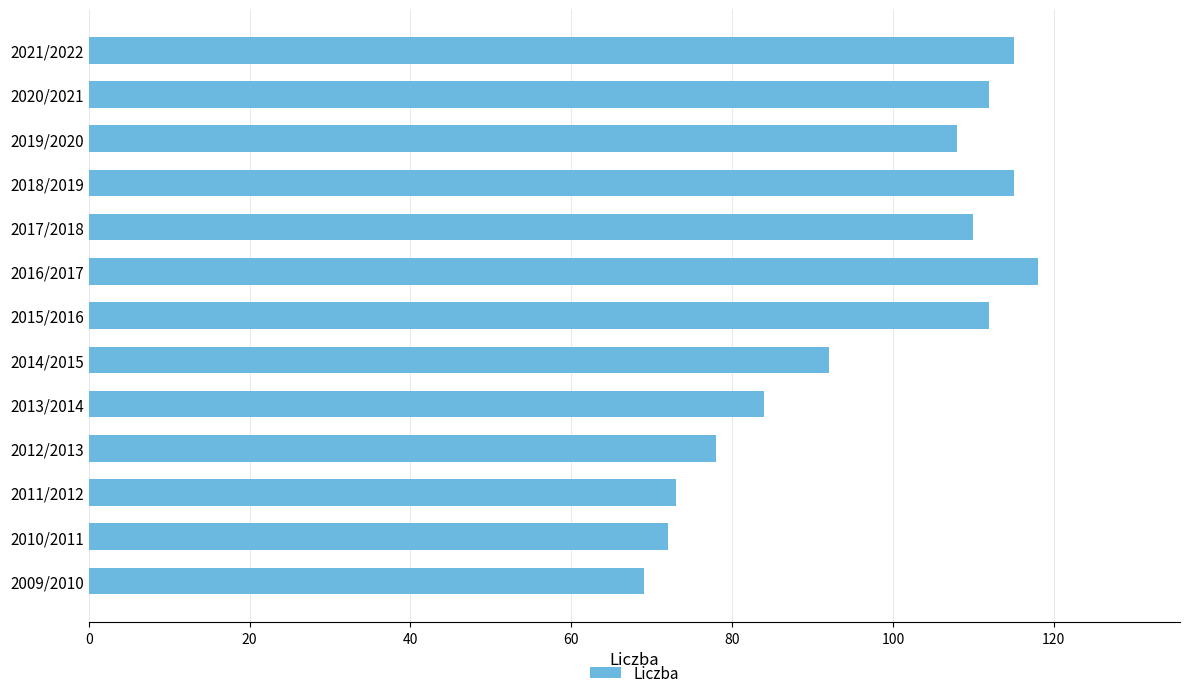

What is the difference between the maximum and second lowest values?

46